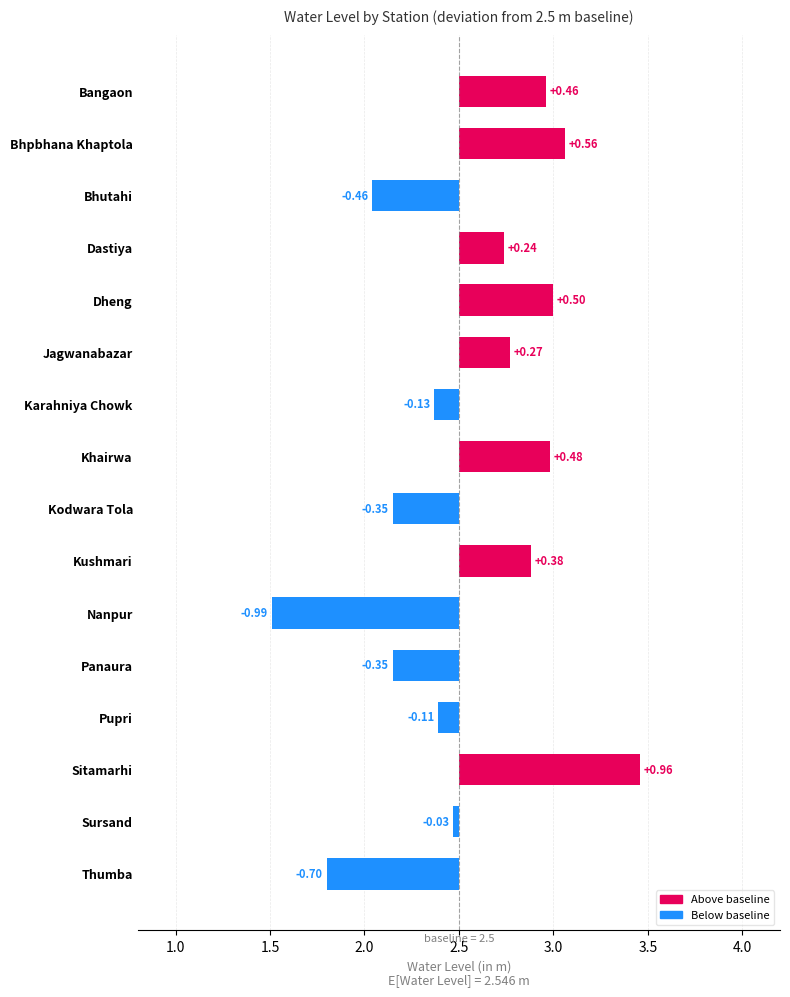

Which label corresponds to the largest value in the chart?

Sitamarhi